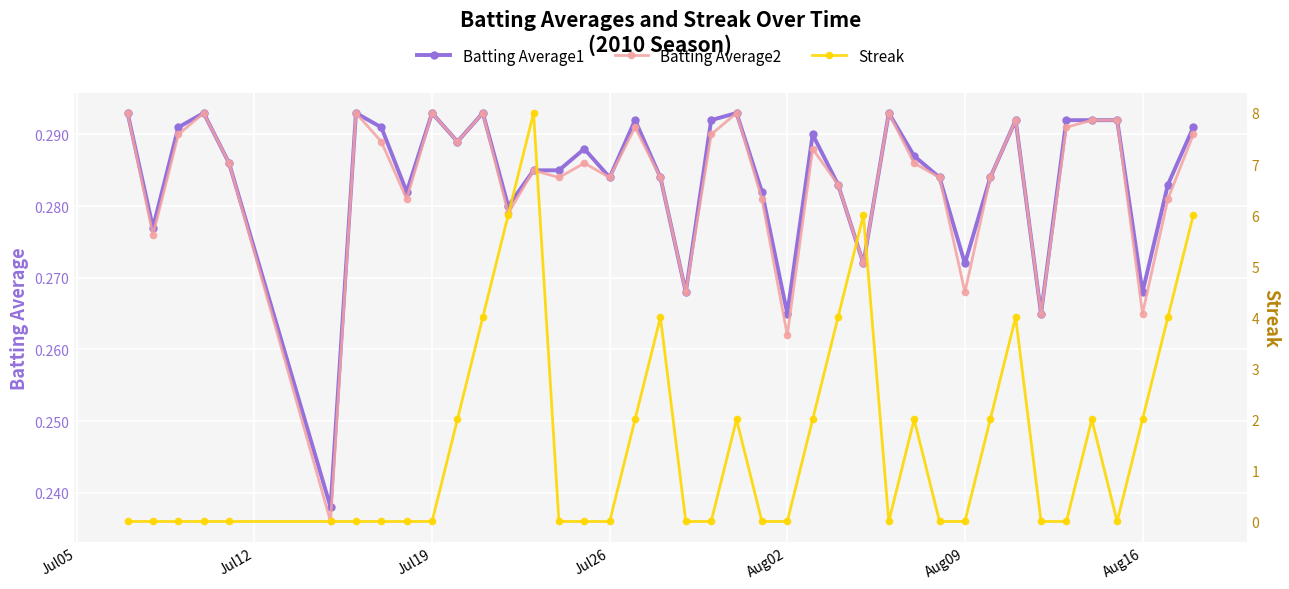

True or false: Batting Average1 has more than 2 points higher than both neighbors.

True